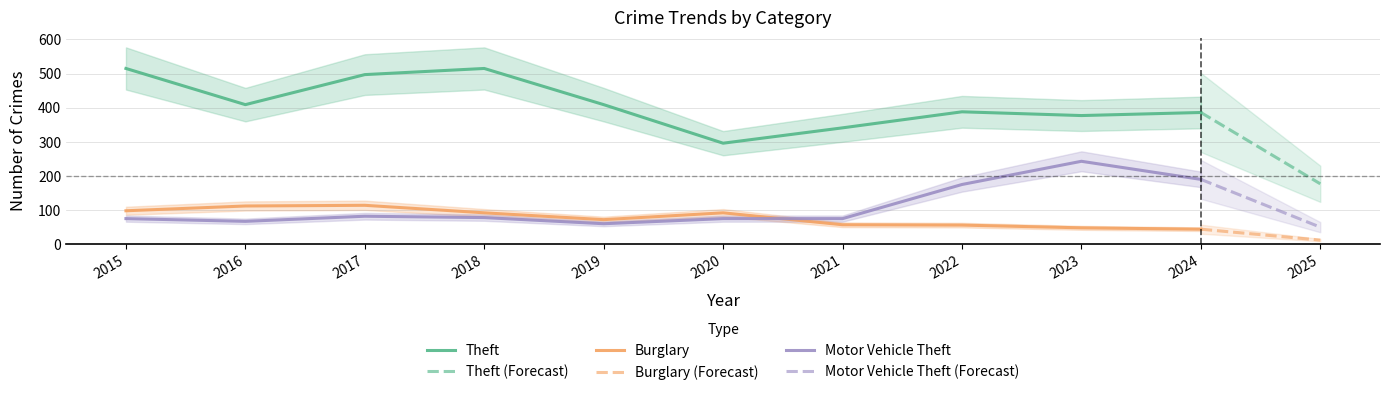

Is the value of Theft at 2022 greater than the value of Burglary at 2021?

Yes